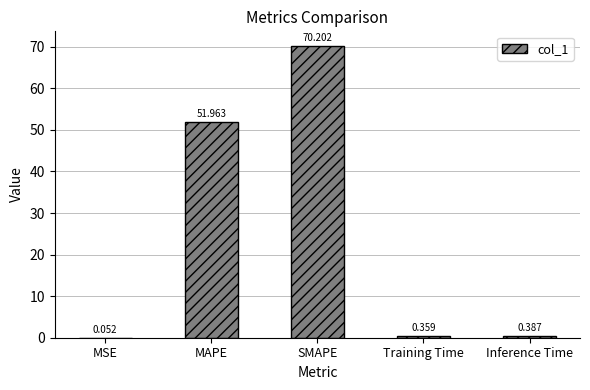

At which category does the chart reach its peak across all series?

SMAPE